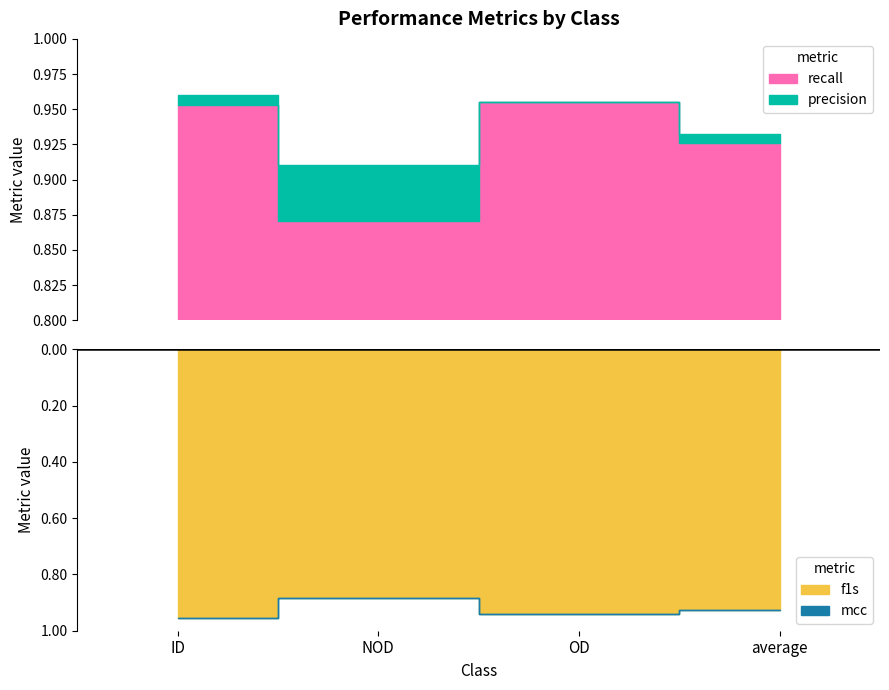

What is the label of the 4th point from the right?

ID